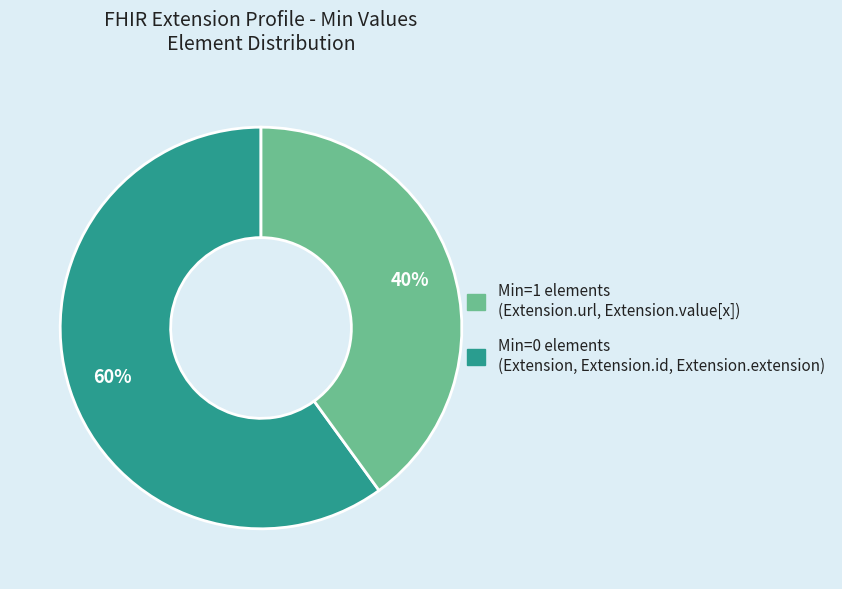

To the nearest percent, what is the difference between the largest and smallest slice percentages?

20%